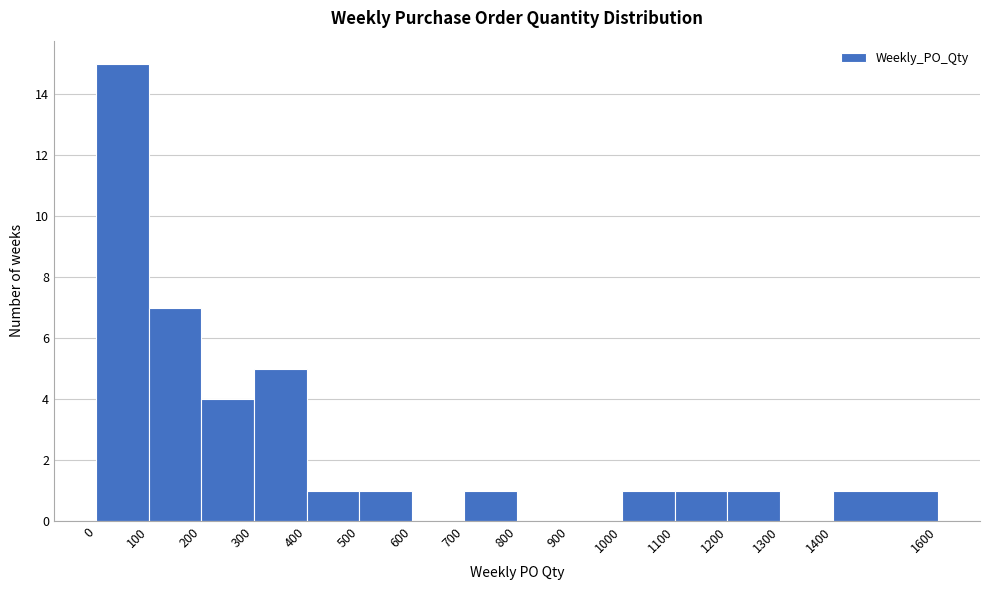

Reading left to right, list every bar in this chart as the range it spans on the x-axis followed by its height. The values are not printed on the chart, so give them approximately, as read against the axis.

0 to 100: 15
100 to 200: 7
200 to 300: 4
300 to 400: 5
400 to 500: 1
500 to 600: 1
600 to 700: 0
700 to 800: 1
800 to 900: 0
900 to 1000: 0
1000 to 1100: 1
1100 to 1200: 1
1200 to 1300: 1
1300 to 1400: 0
1400 to 1600: 1